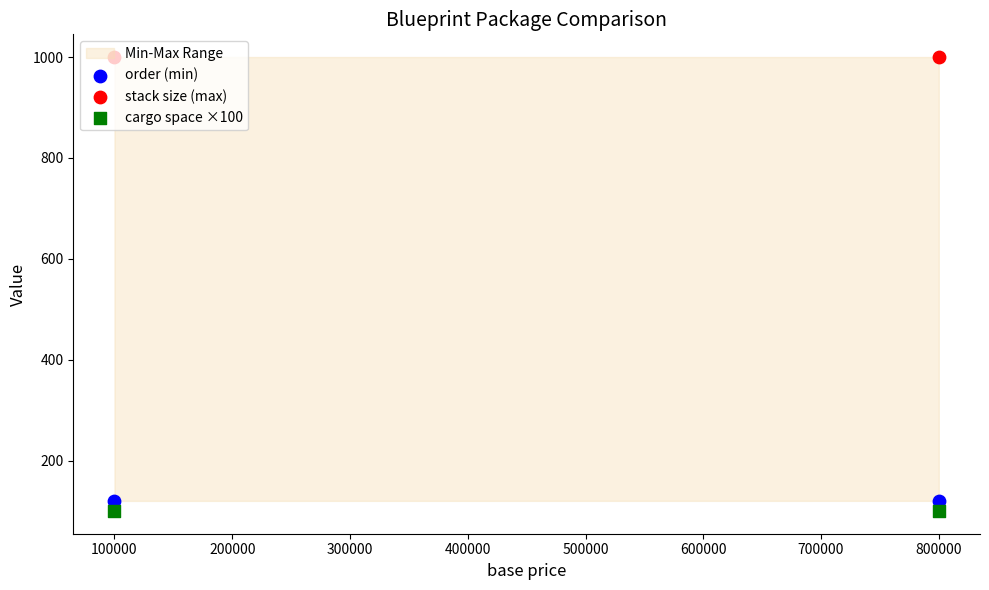

Is the value of order (min) at 800000 greater than the value of stack size (max) at 800000?

No